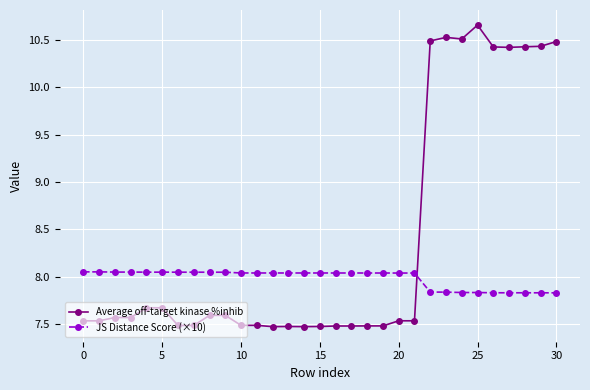

True or false: JS Distance Score (×10) and Average off-target kinase %inhib cross at least once.

True